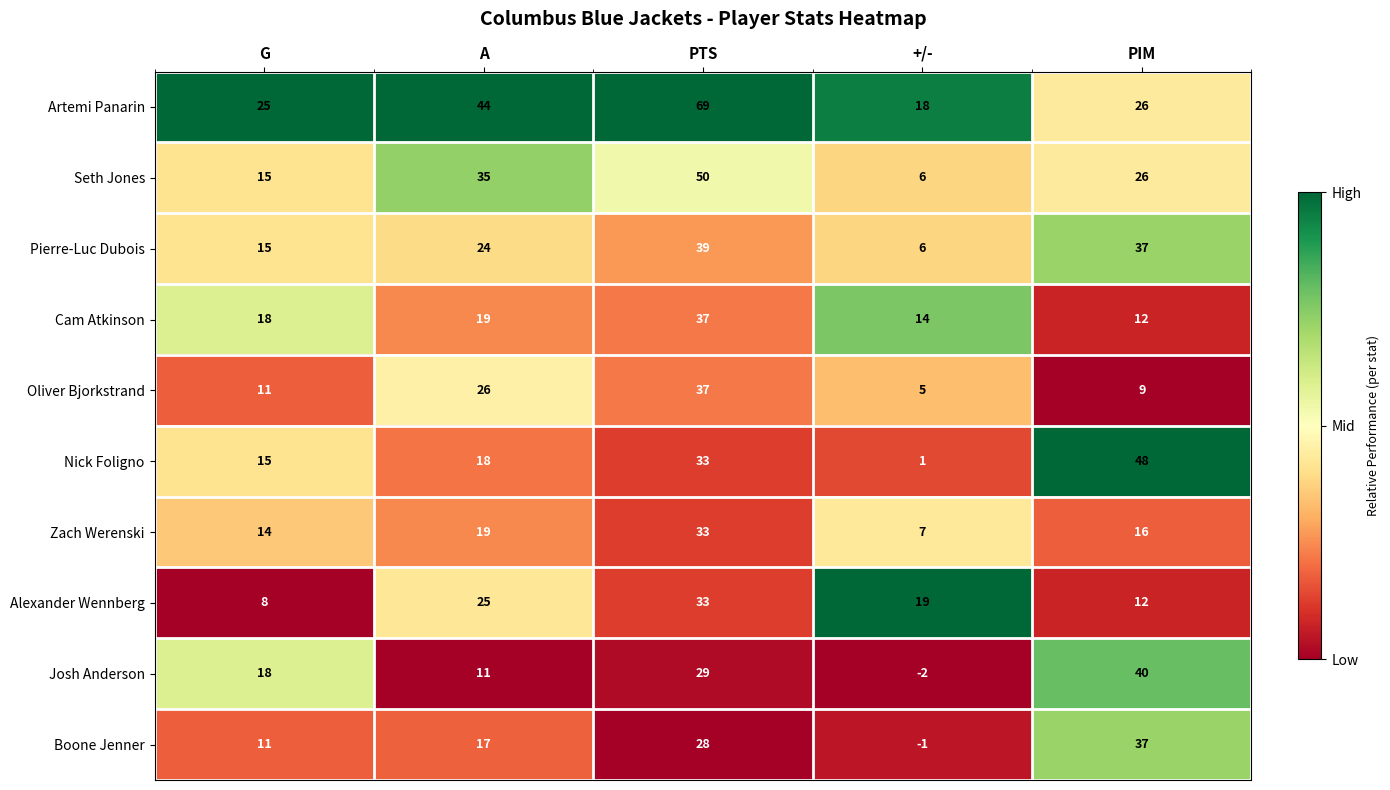

What is the average value of the Cam Atkinson series?

20